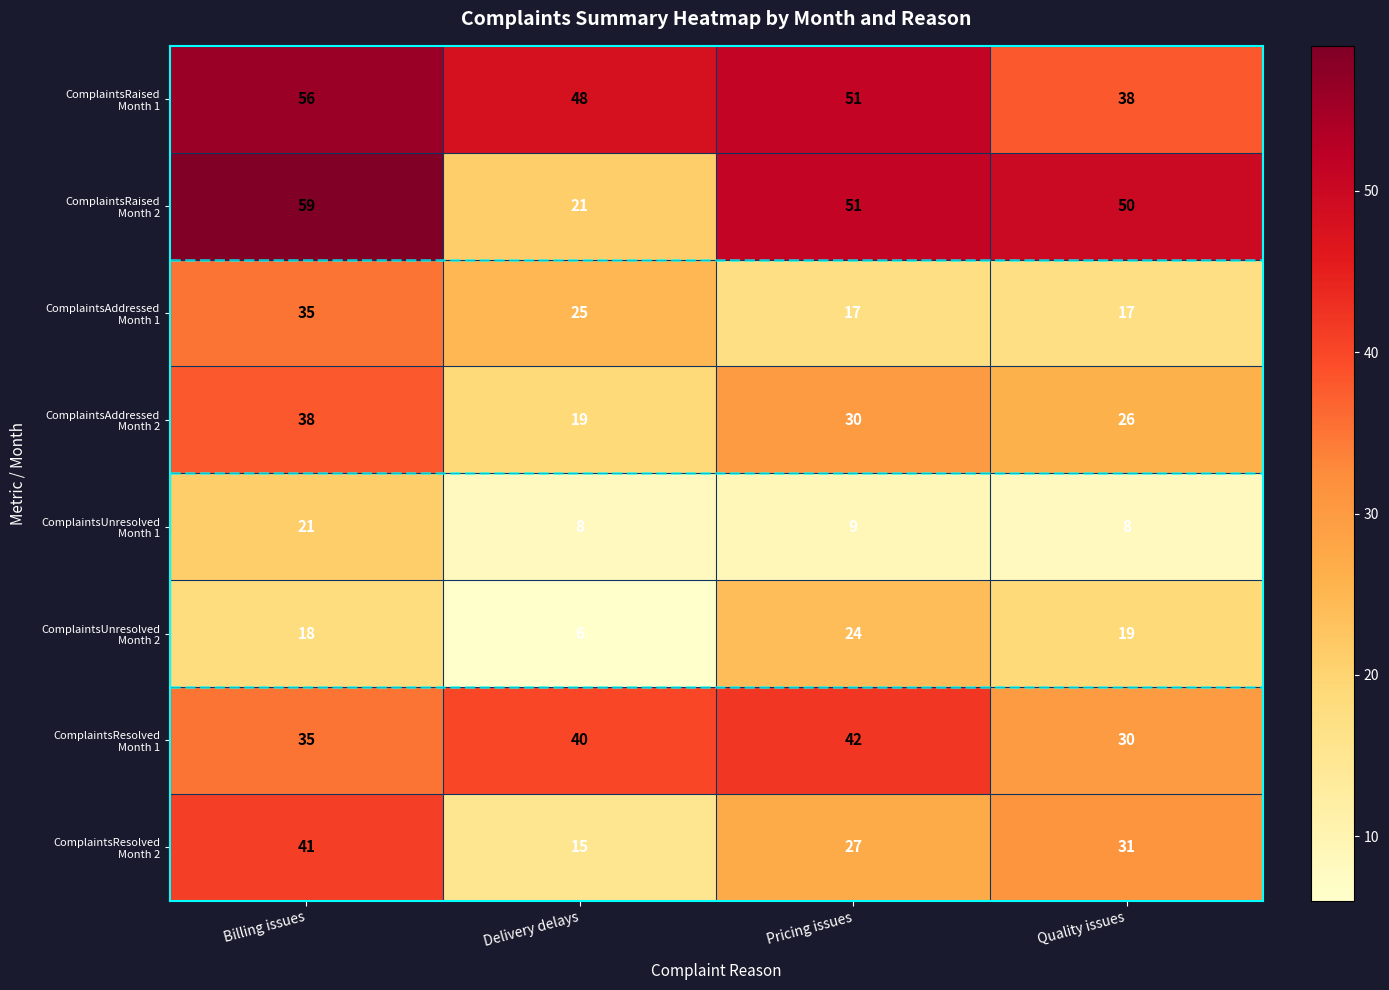

What is the greatest value displayed?

59